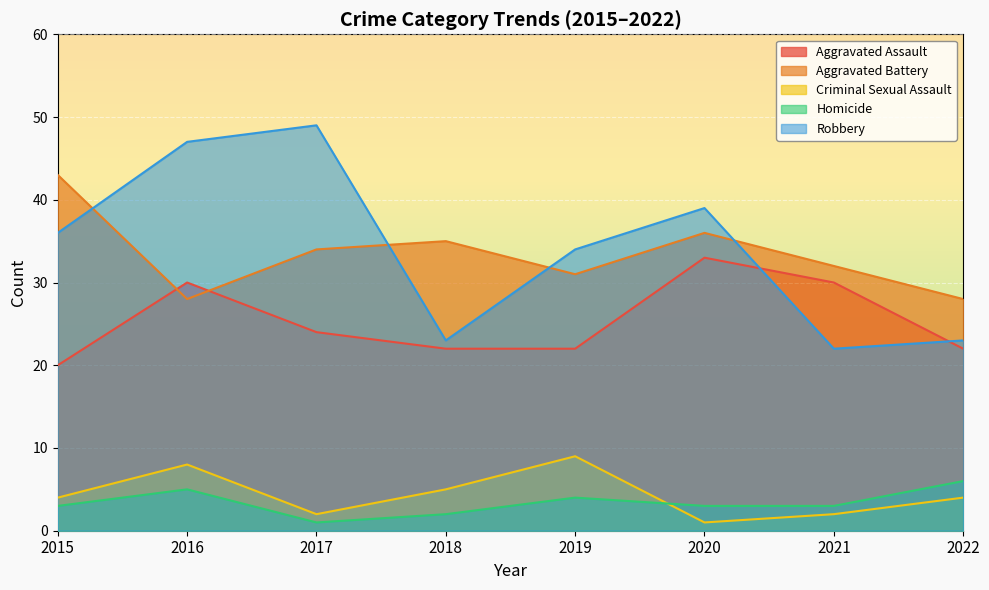

What is the difference between the highest and lowest values at 2015?

40